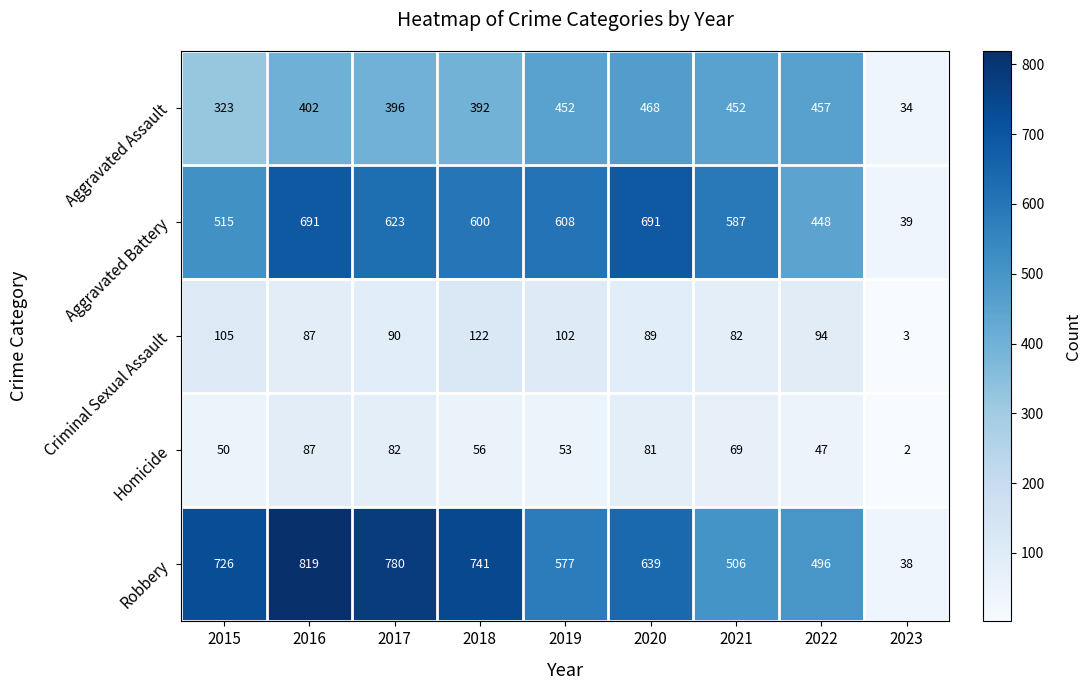

Which category has the lowest value across all series?

2023